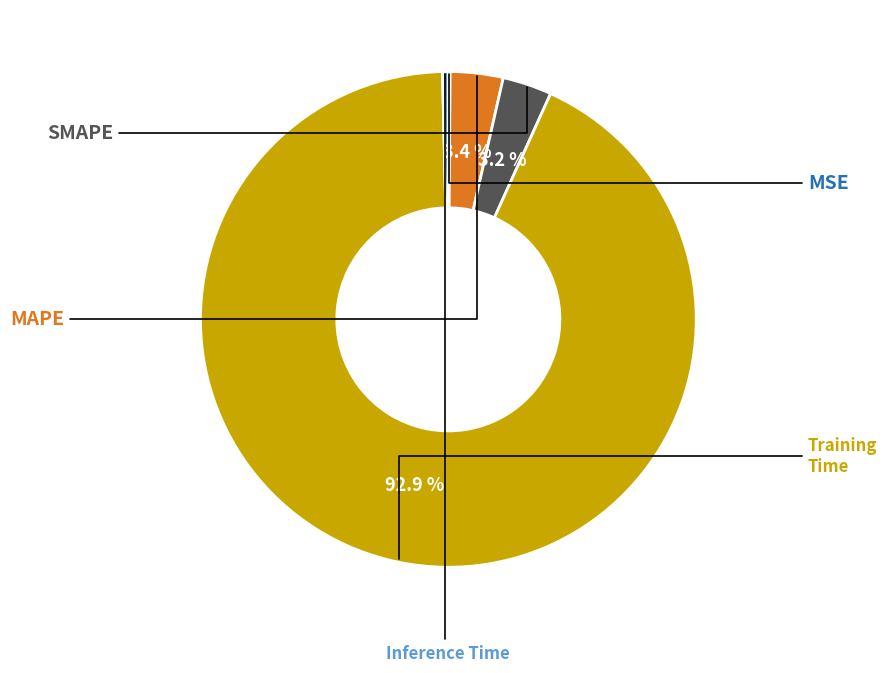

Is there any slice that represents more than half of the pie?

Yes